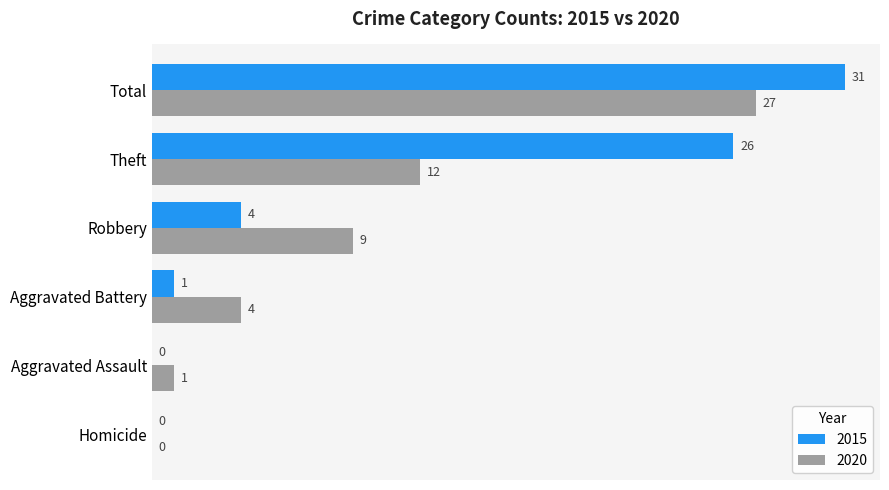

What is the sum of the 2020 values at Aggravated Battery and Robbery?

13